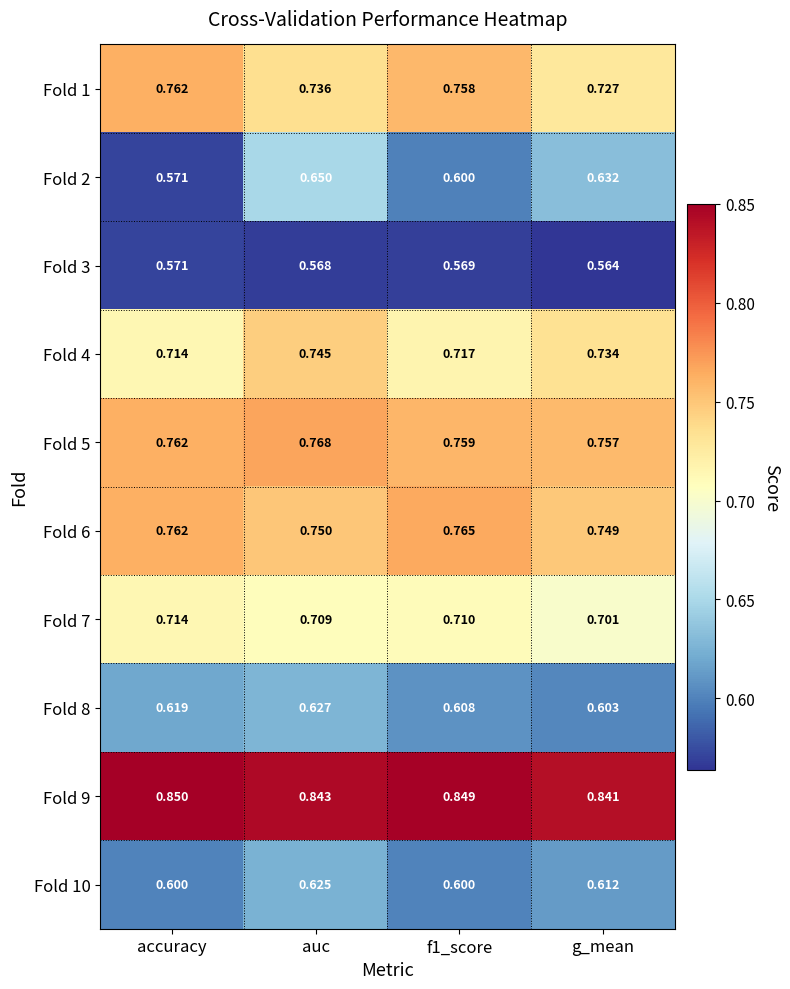

Which series has the largest total across all categories?

Fold 9